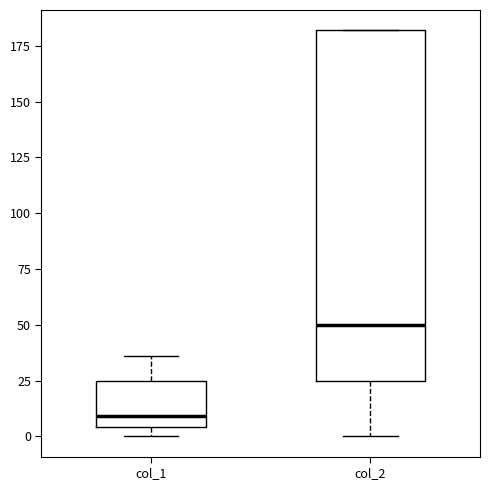

Where does the lower whisker of the box for col_2 end on the y-axis? The values are not printed on the chart, so give them approximately, as read against the axis.

0